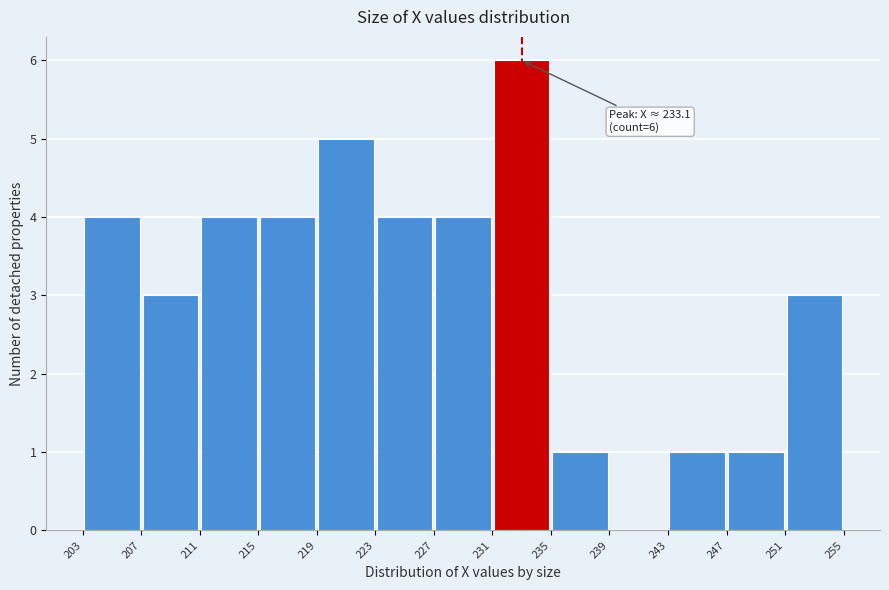

Which range on the x-axis has the tallest bar?

231 to 235